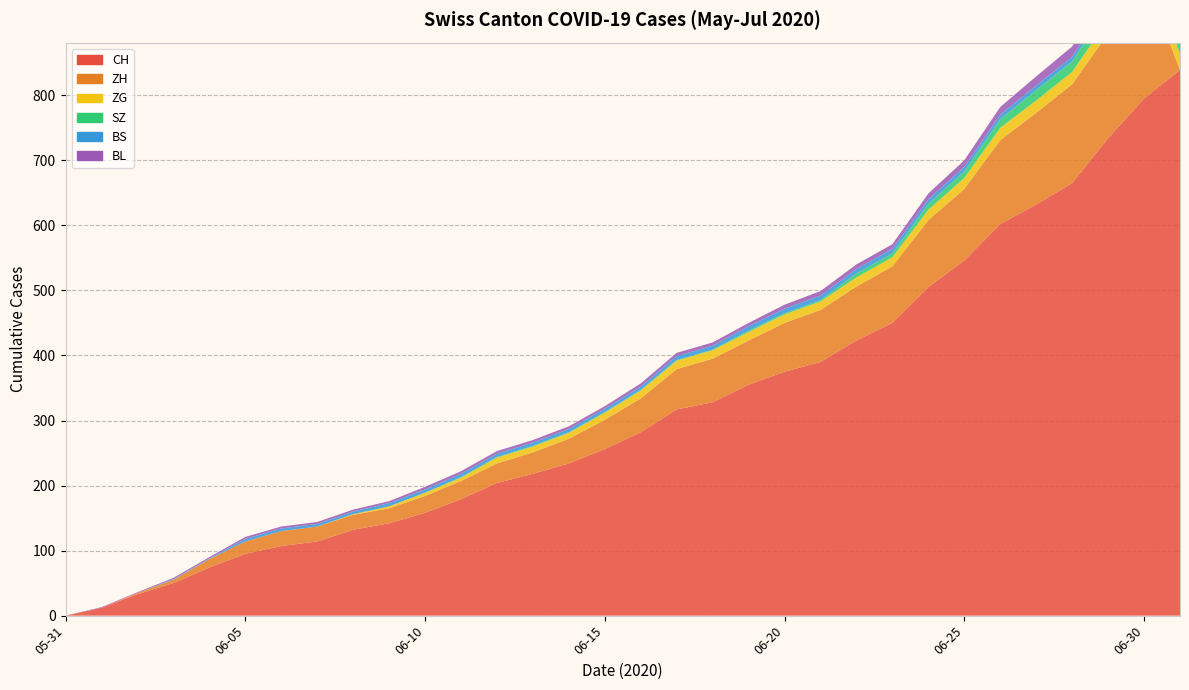

Reading left to right, what are all the values shown in this chart?

CH: 0	12	33	50	74	95	107	114	132	142	158	179	204	218	234	256	282	317	328	355	375	390	423	450	505	546	602	632	665	734	795	839
ZH: 0	0	2	5	13	19	23	23	23	23	26	28	30	33	38	45	52	62	67	68	75	80	83	87	103	110	129	141	152	161	189	0
ZG: 0	0	0	0	0	0	0	0	1	3	5	5	9	9	9	11	12	13	13	13	13	13	14	14	16	17	19	19	19	21	23	25
SZ: 0	0	0	0	0	0	0	0	0	0	0	1	1	1	1	1	1	1	1	2	2	2	6	6	9	10	13	16	16	21	21	25
BS: 0	0	0	1	1	4	4	4	4	5	5	5	5	5	5	5	5	6	6	7	7	7	7	7	7	7	7	7	7	7	7	7
BL: 0	1	1	2	2	3	3	3	3	3	4	4	4	4	4	4	5	5	5	5	6	7	7	7	9	10	12	14	16	17	17	0